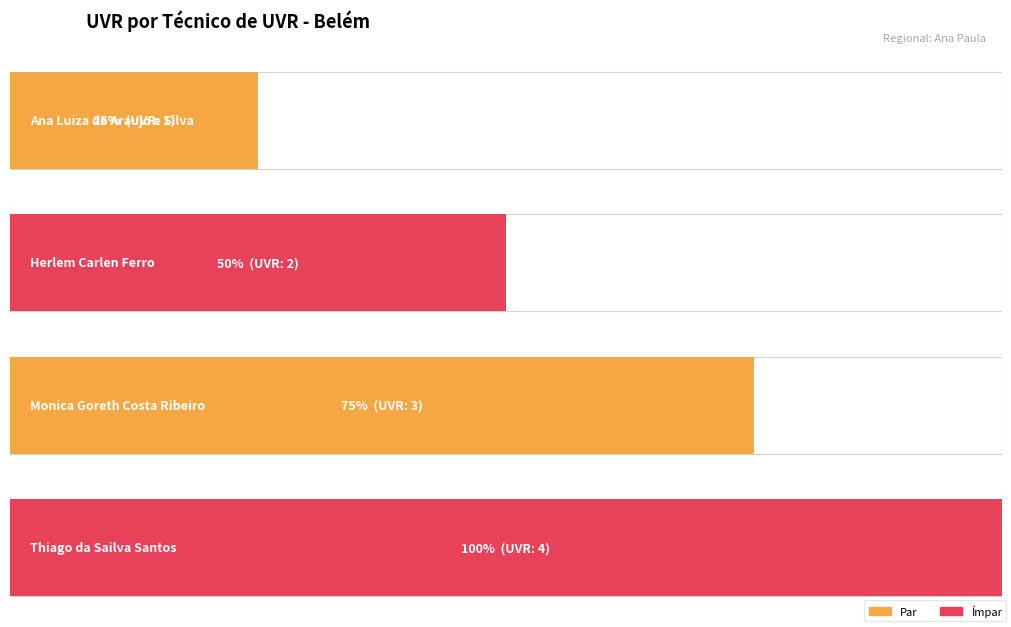

Reading right to left, transcribe all the data shown in this chart.

4	3	2	1